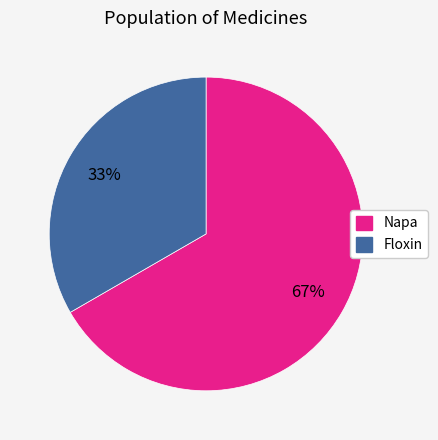

Which has a higher value, Floxin or Napa?

Napa